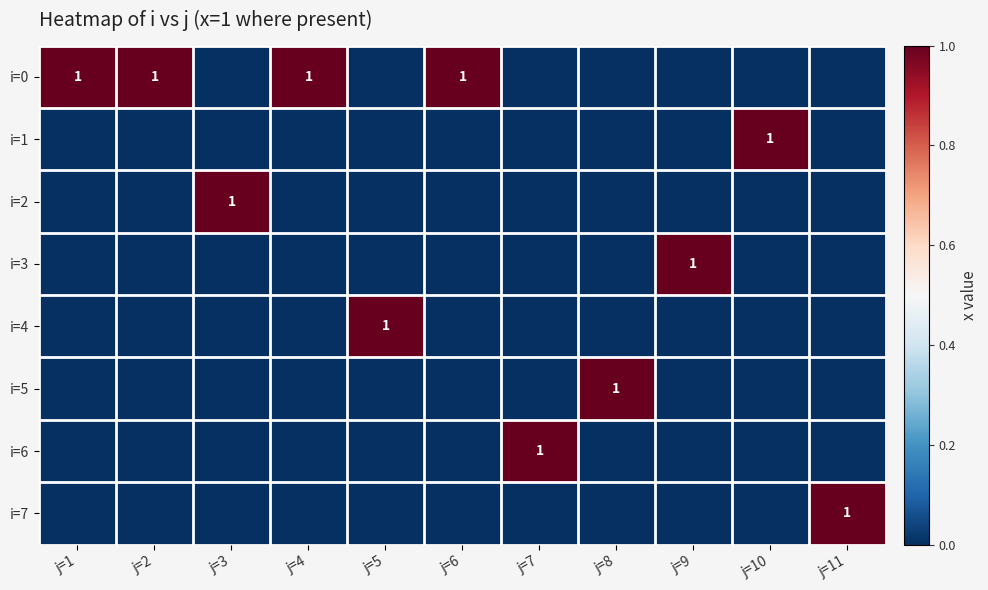

Between j=8 and j=2, which is larger?

j=2